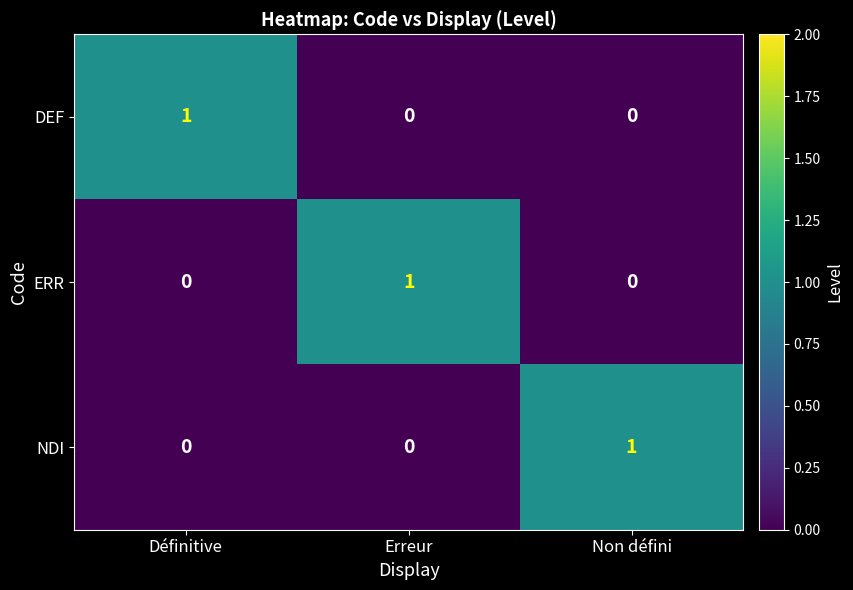

Is it true that NDI equals 0 at Définitive?

True